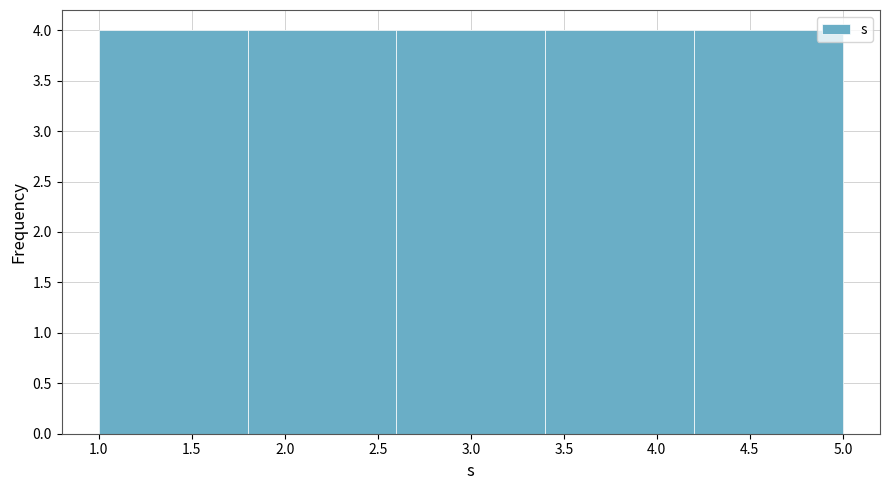

How tall is the bar that spans 4.2 to 5.0 on the x-axis? The values are not printed on the chart, so give them approximately, as read against the axis.

4